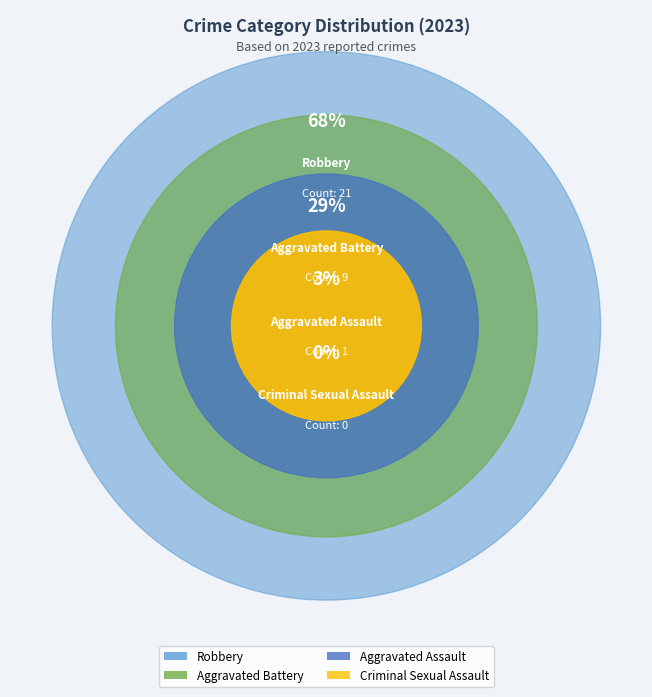

Count the number of slices in the pie.

4